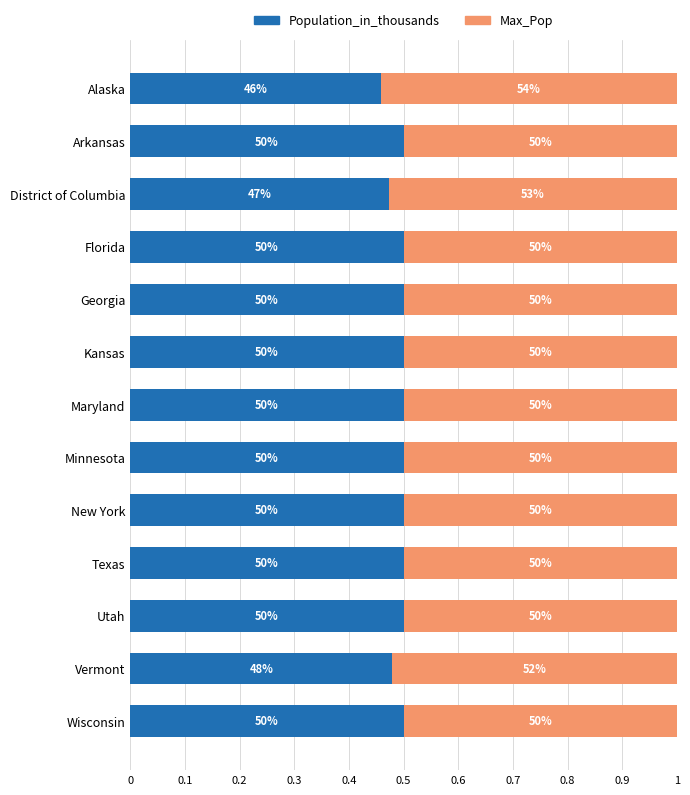

What are all the series names shown in the legend?

Population_in_thousands, Max_Pop